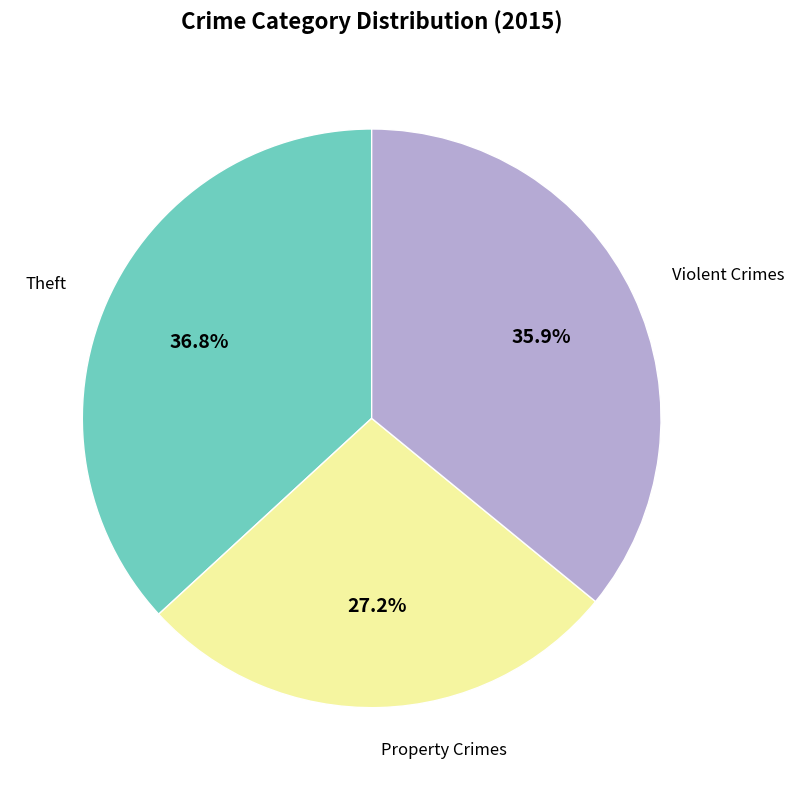

Is there a majority slice in this chart?

No